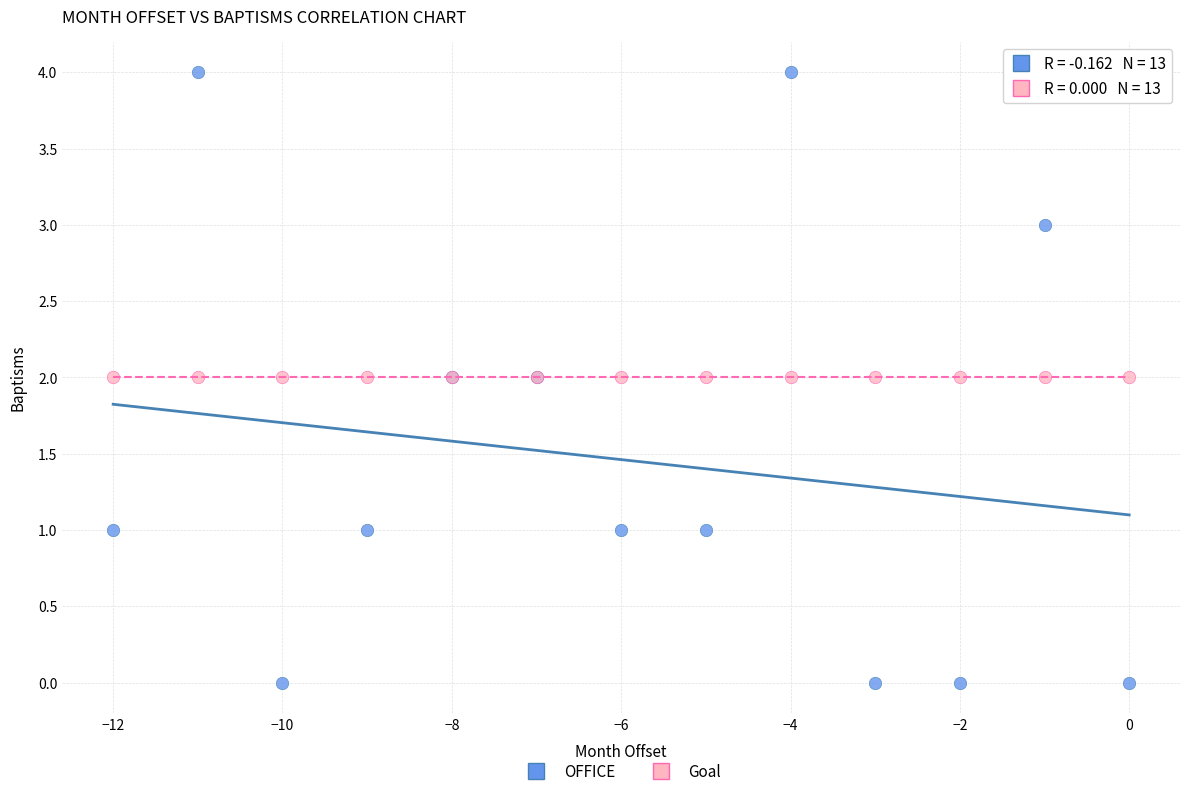

Which series contains the highest Y value?

OFFICE